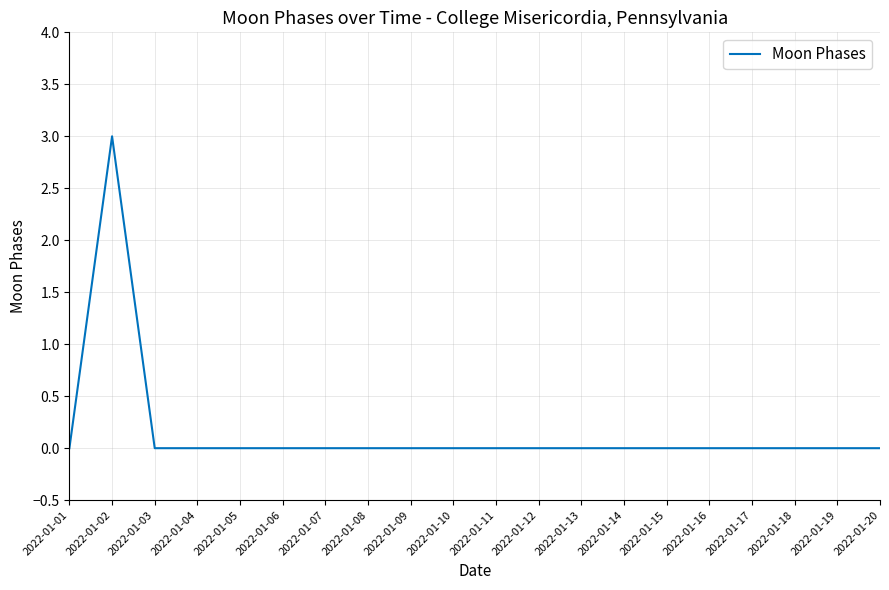

What is the difference between the maximum and minimum values?

3